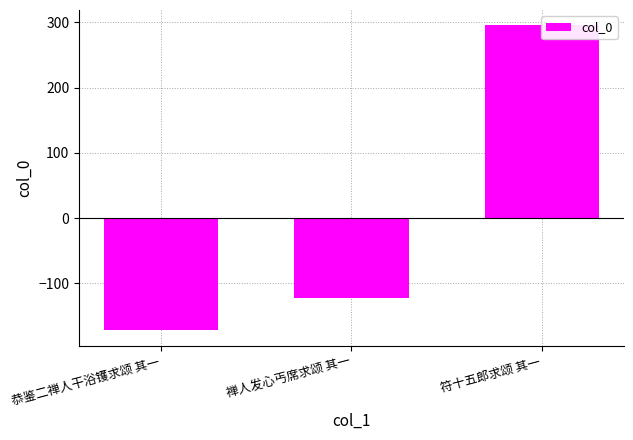

Are the bars horizontal?

No